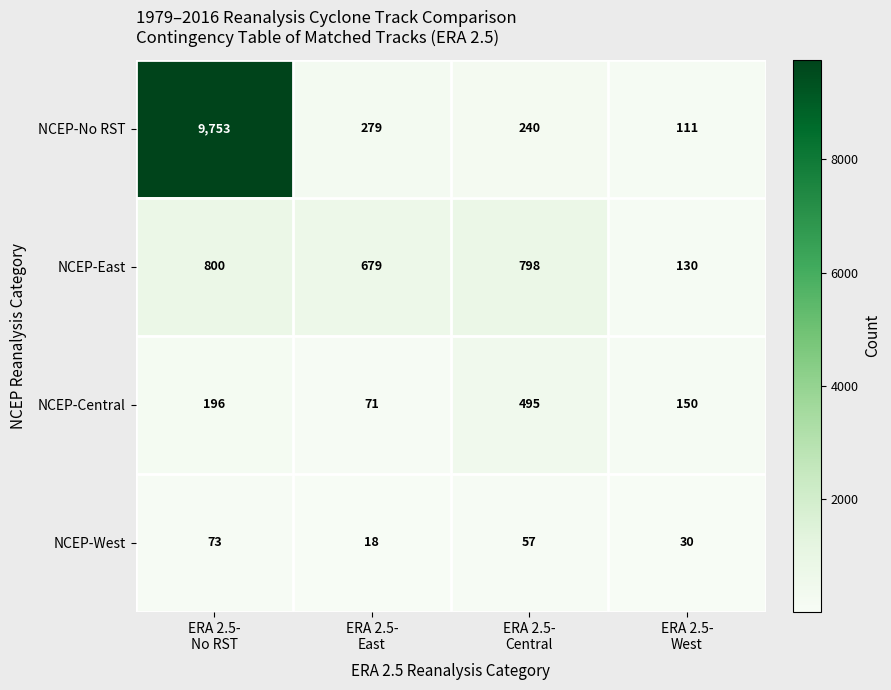

Which label corresponds to the largest value in the chart?

ERA 2.5-
No RST